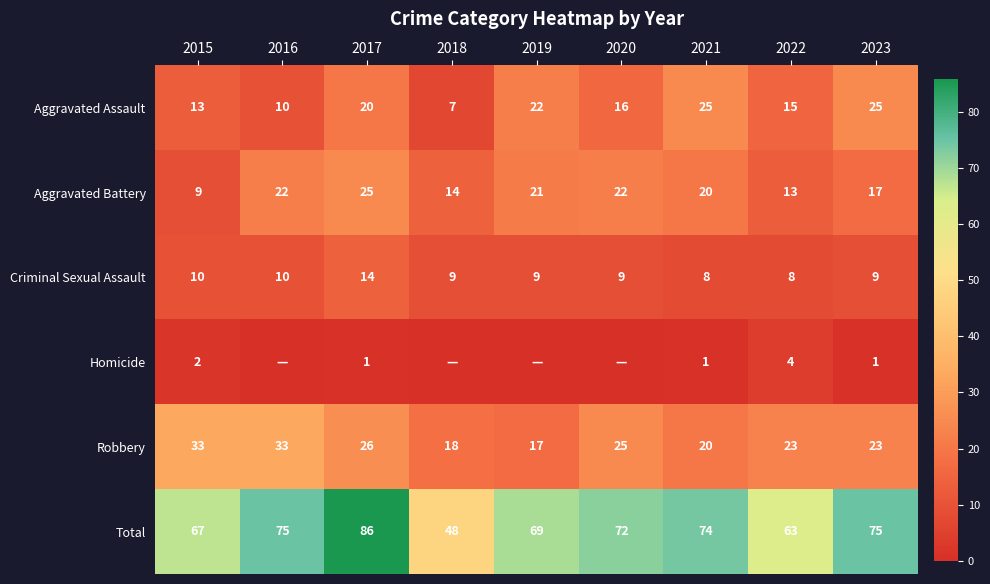

What value does the Total series have at 2019?

69